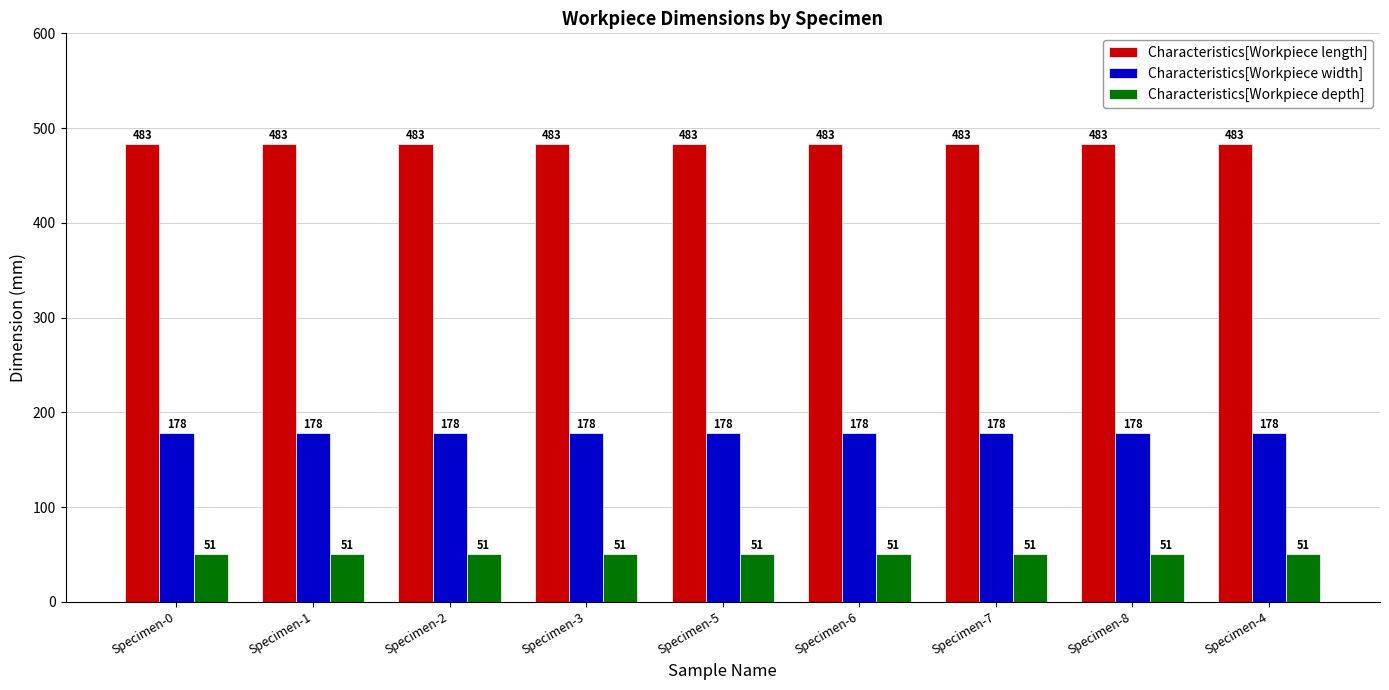

What is the greatest value displayed?

483